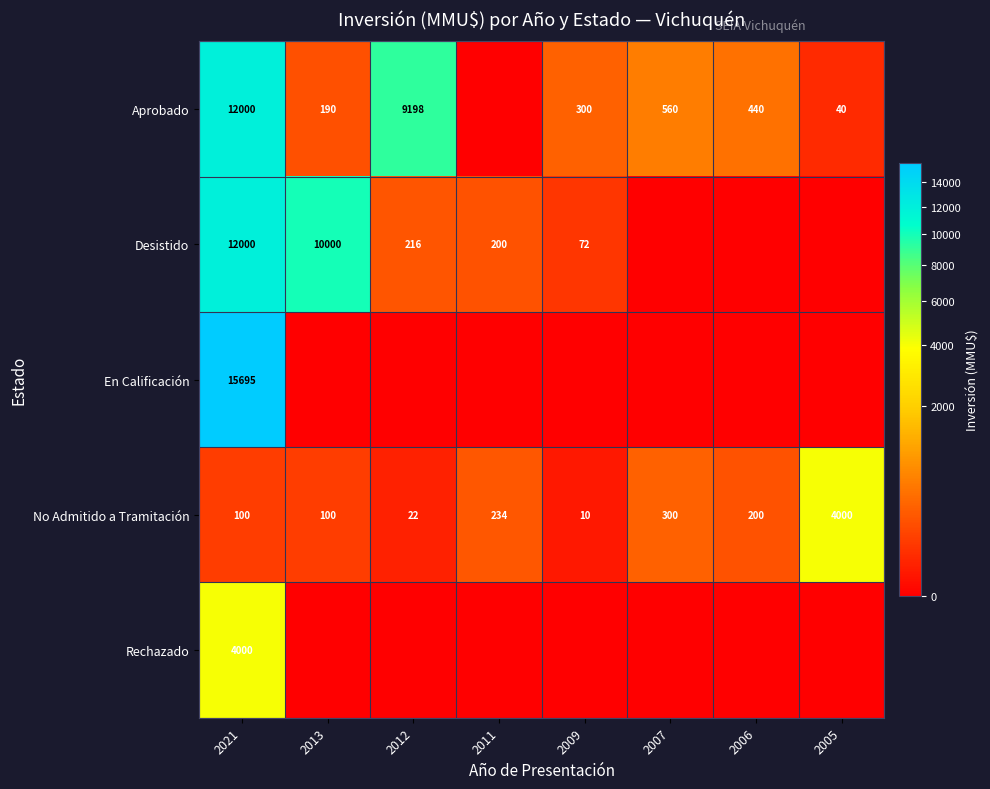

What is the difference between the No Admitido a Tramitación values at 2013 and 2009?

90